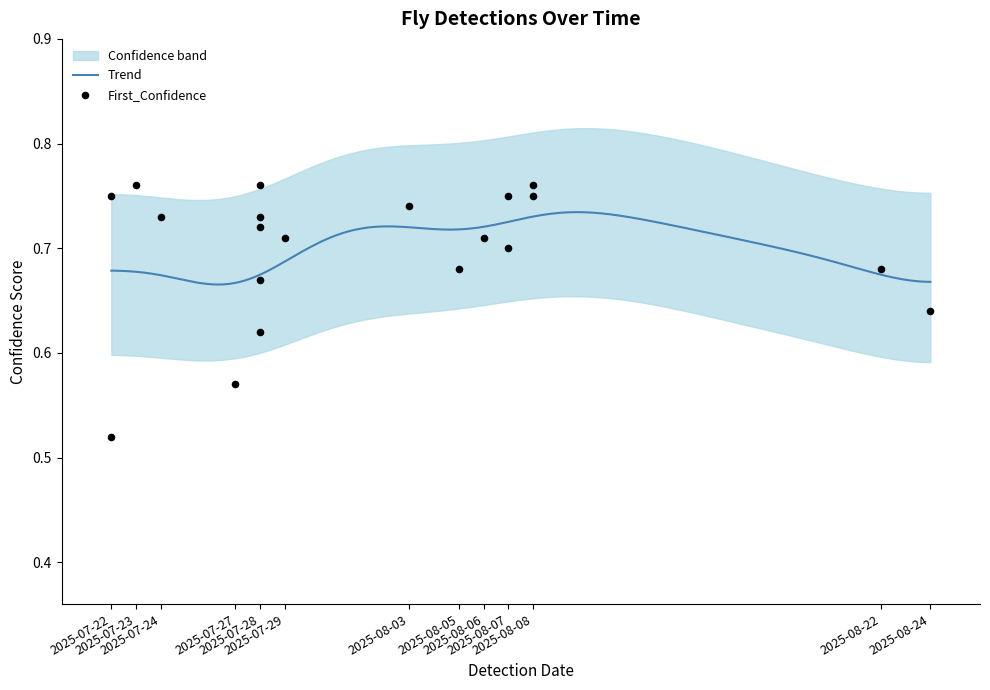

Which has a higher value, 2025-07-28 or 2025-08-07?

2025-08-07